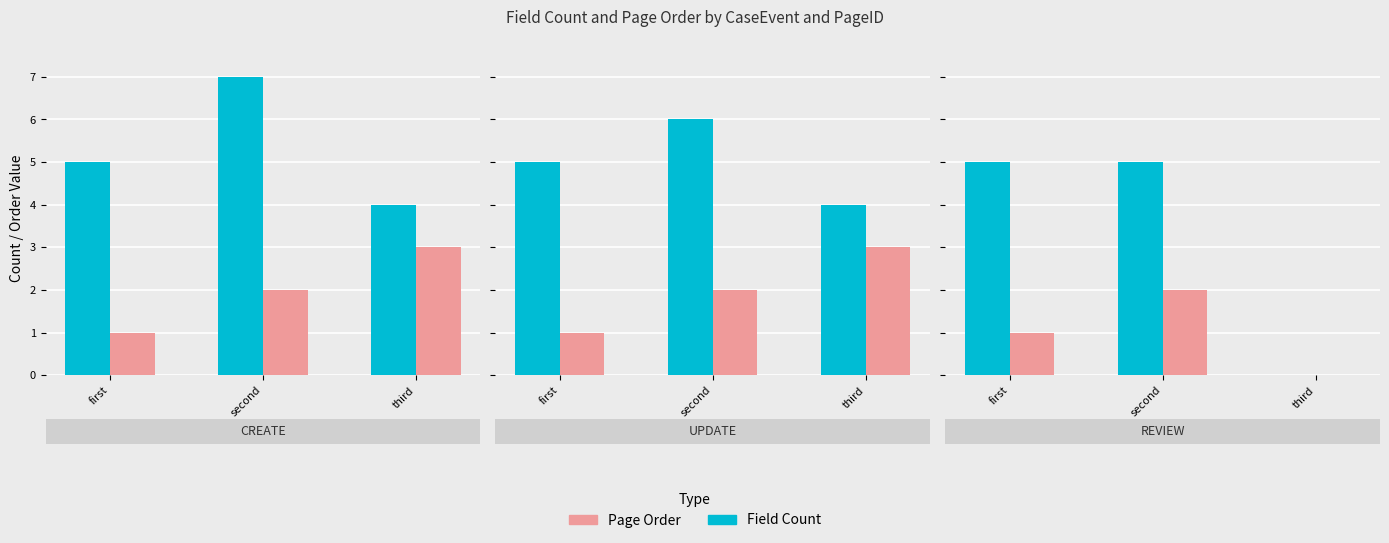

What is the value of the Page Order bar at the 2nd from the left?

2